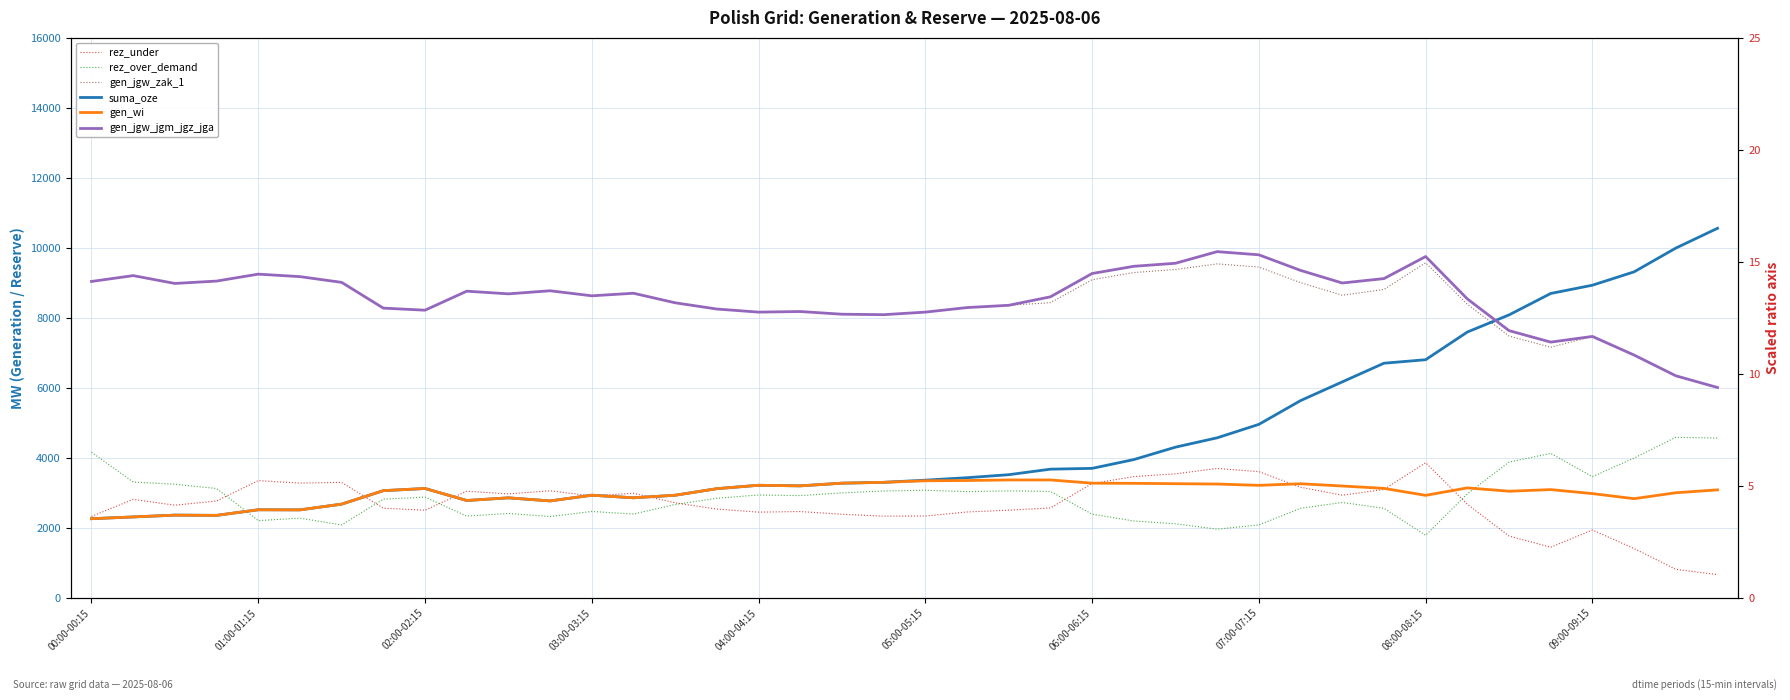

What is the sum of all gen_jgw_zak_1 values?

338752